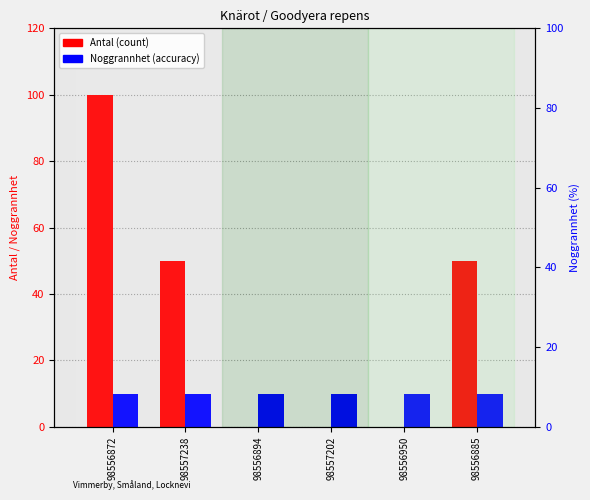

What is the sum of all Noggrannhet values?

60